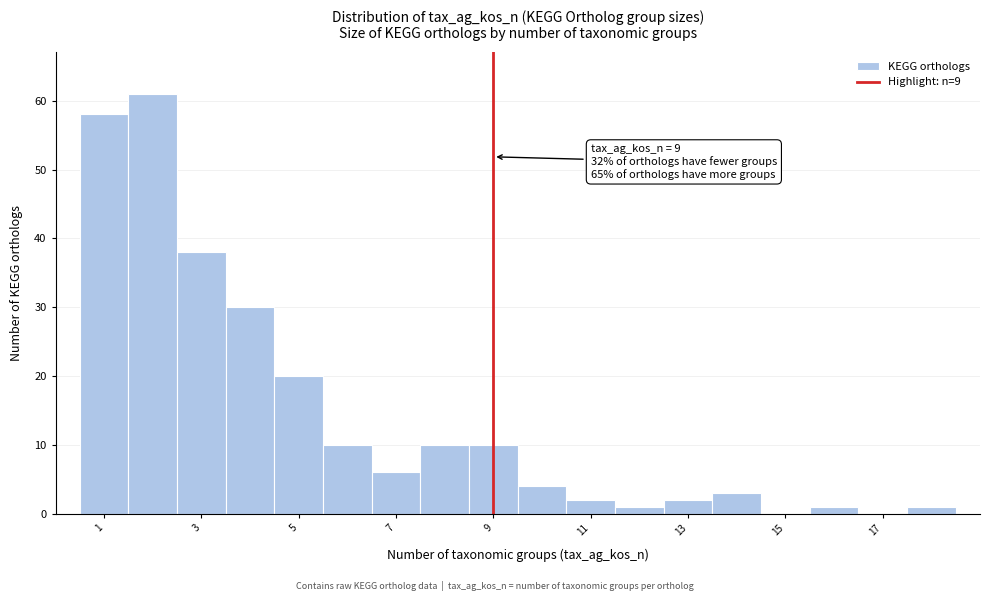

Over which range of the x-axis is the bar tallest?

1.5 to 2.5